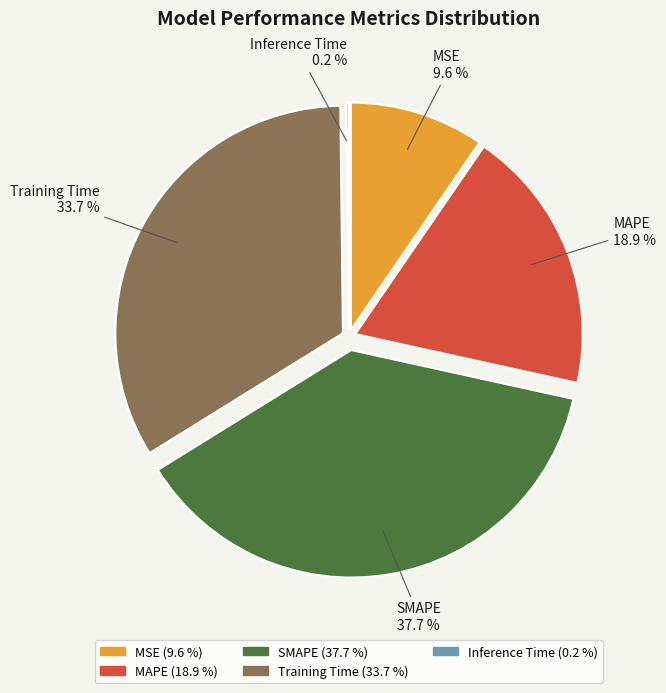

Rank the categories by value from lowest to highest.

Inference Time, MSE, MAPE, Training Time, SMAPE